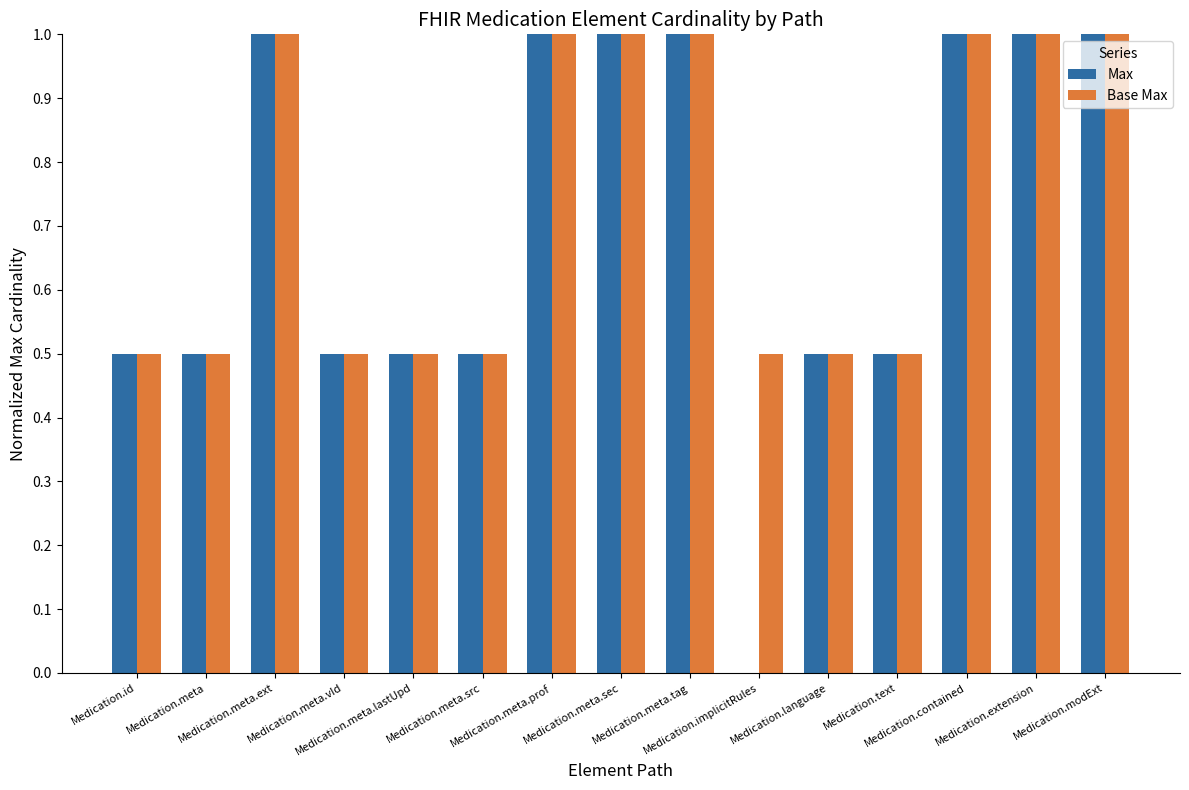

What is the maximum value shown in the chart?

1.0